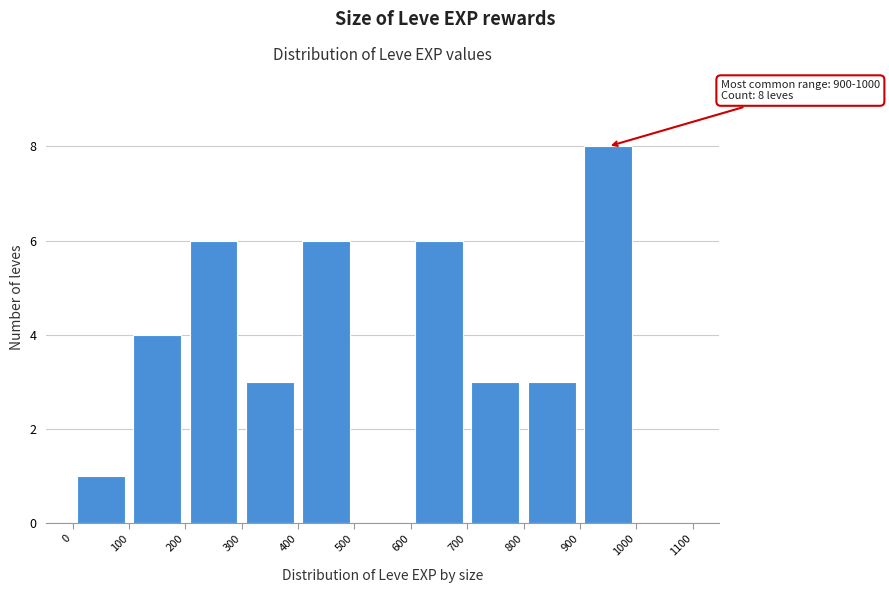

Over which range of the x-axis is the bar tallest?

900 to 1000